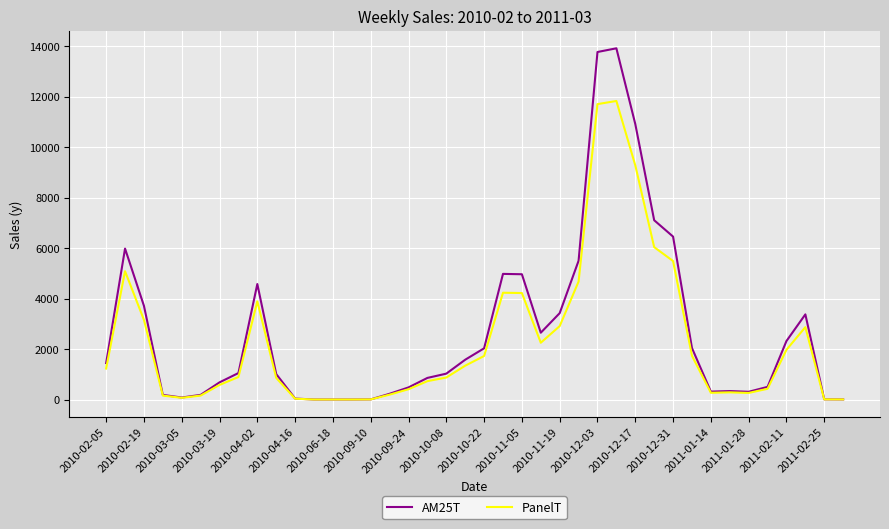

Rank the series by their maximum value, from lowest to highest.

PanelT, AM25T